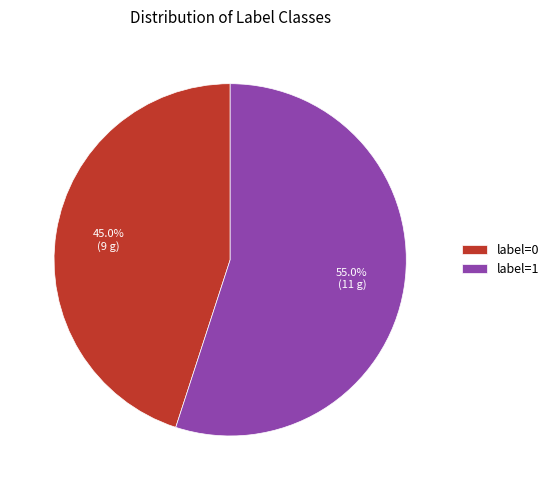

Do label=0 and label=1 together represent more than half of the pie?

Yes